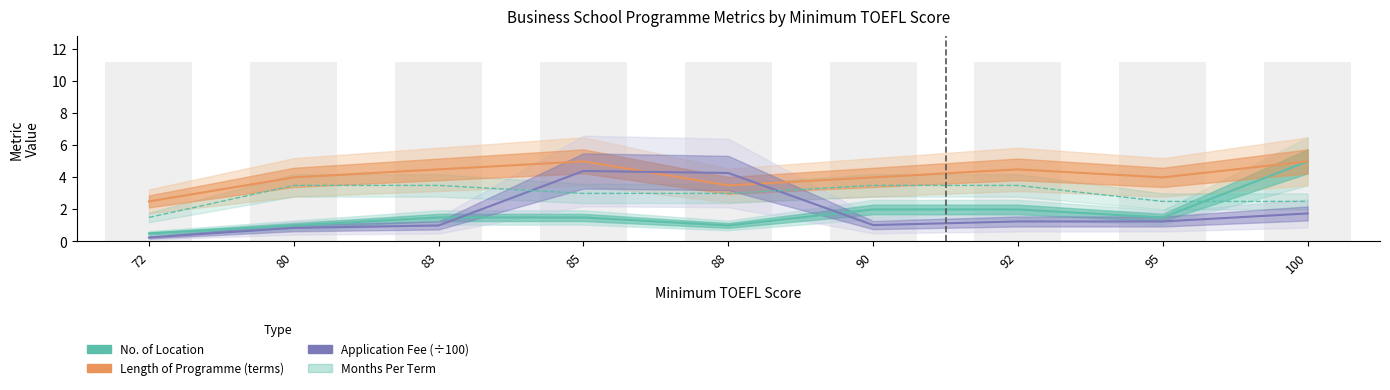

Rank the series at 100 from highest to lowest value.

No. of Location, Length of Programme (terms), Months Per Term, Application Fee (×100 USD)